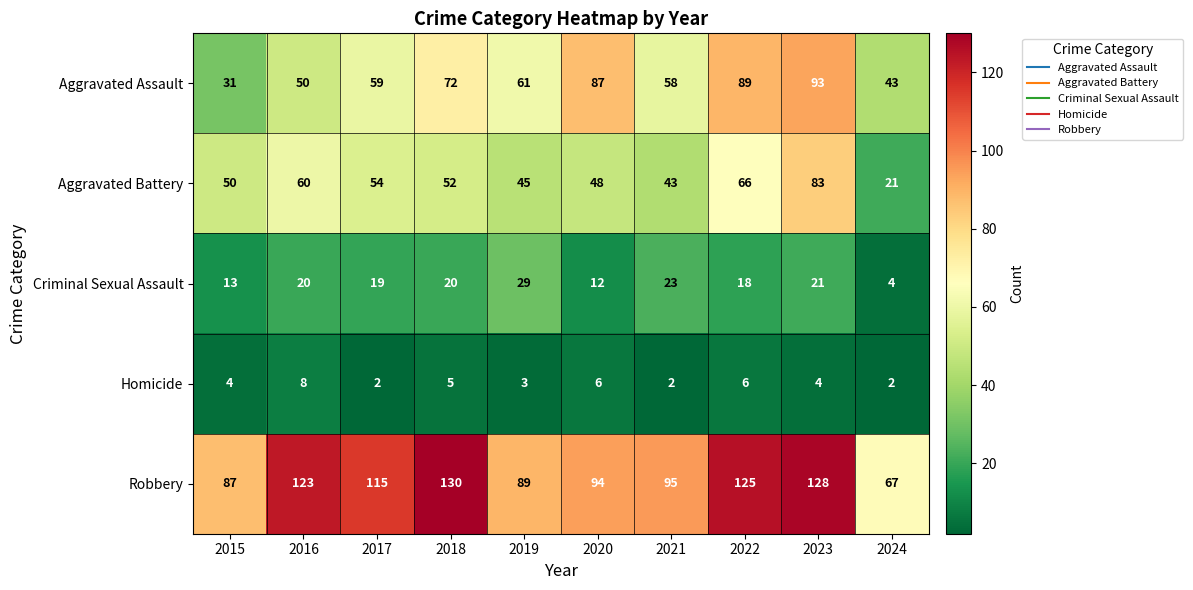

List the series in order of their peak value, highest first.

Robbery, Aggravated Assault, Aggravated Battery, Criminal Sexual Assault, Homicide